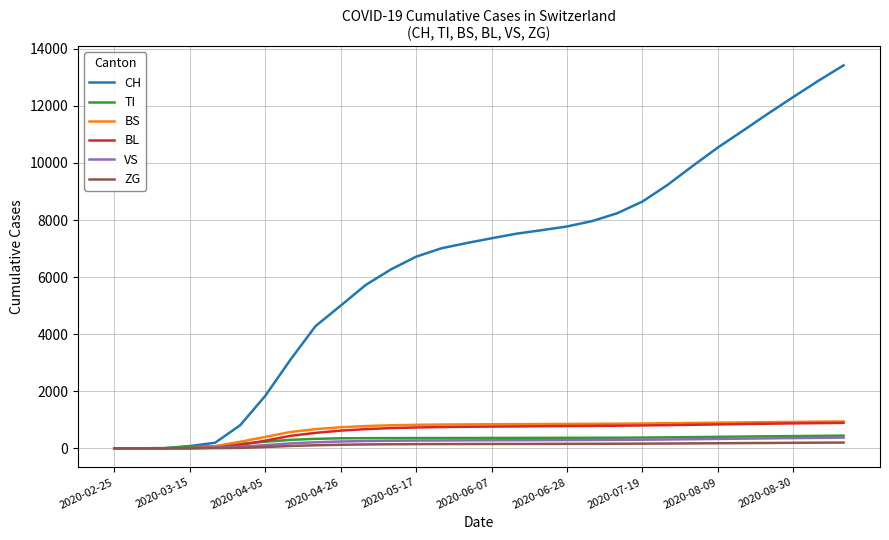

What is the greatest value displayed?

13420